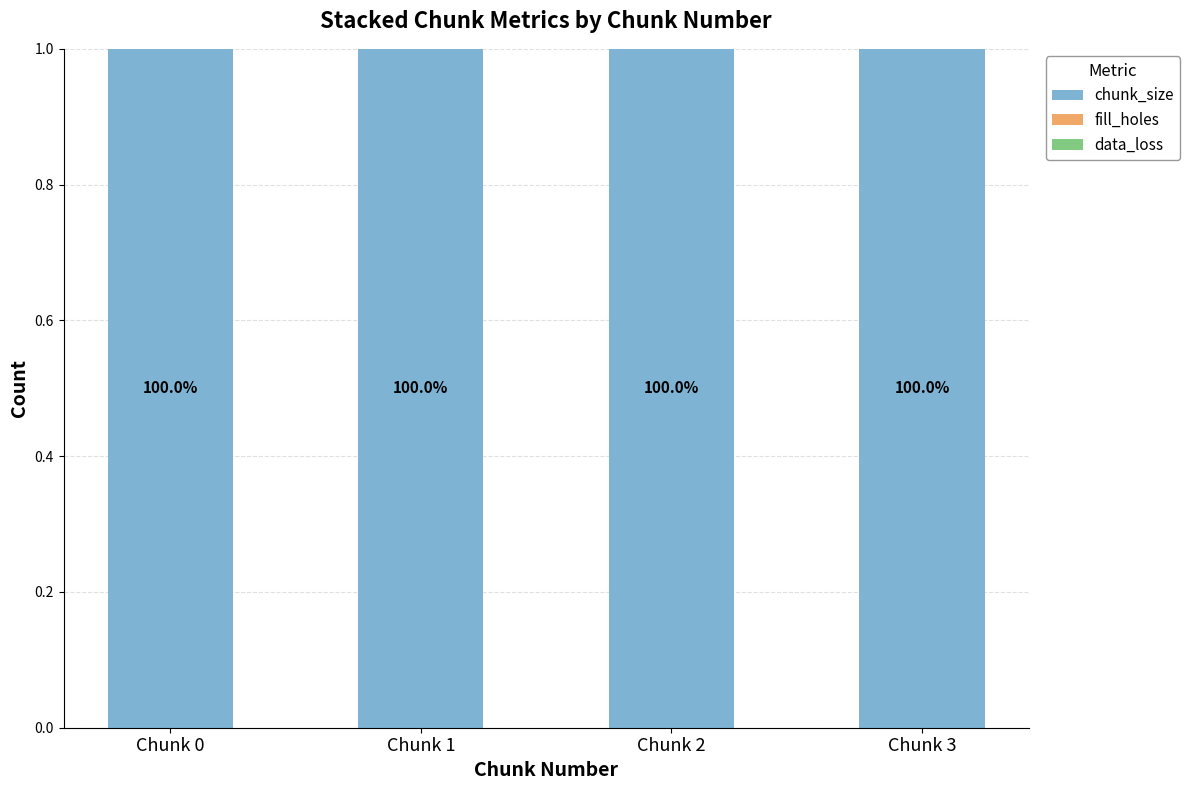

Are the bars horizontal?

No